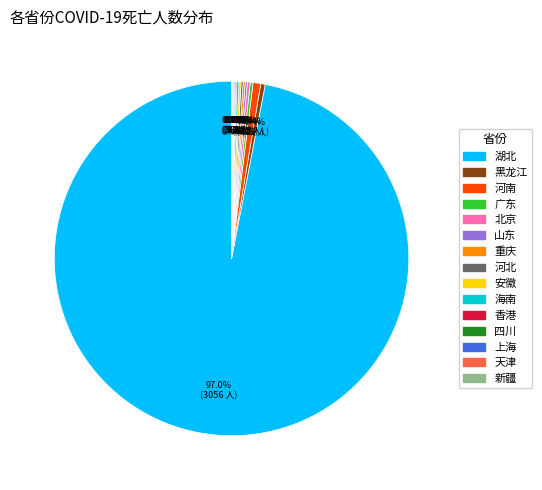

What is the largest slice in the pie chart?

湖北